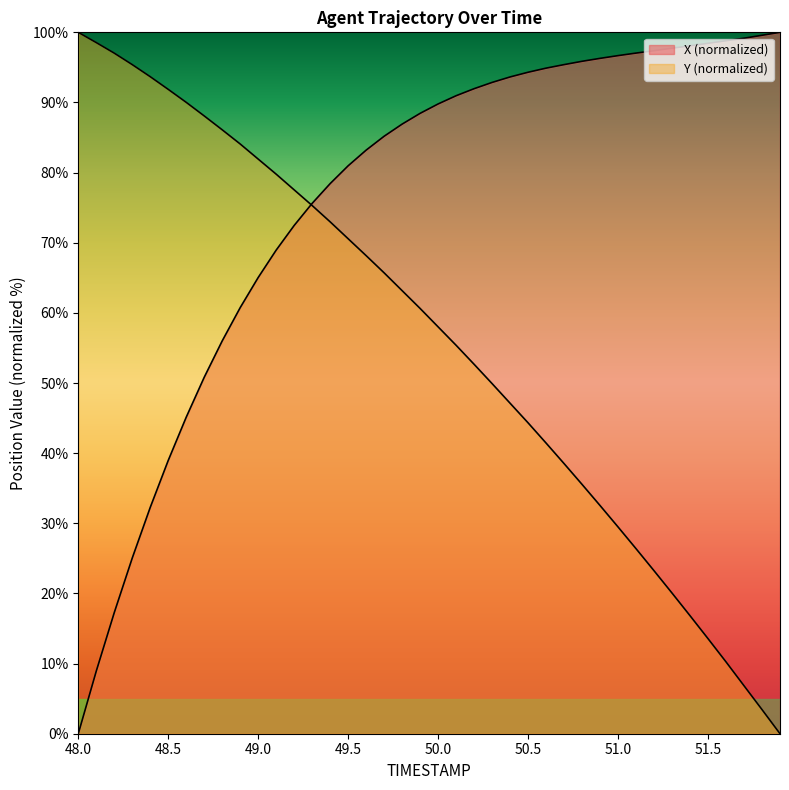

Between which two adjacent categories do Y and X first intersect?

49.2 and 49.3